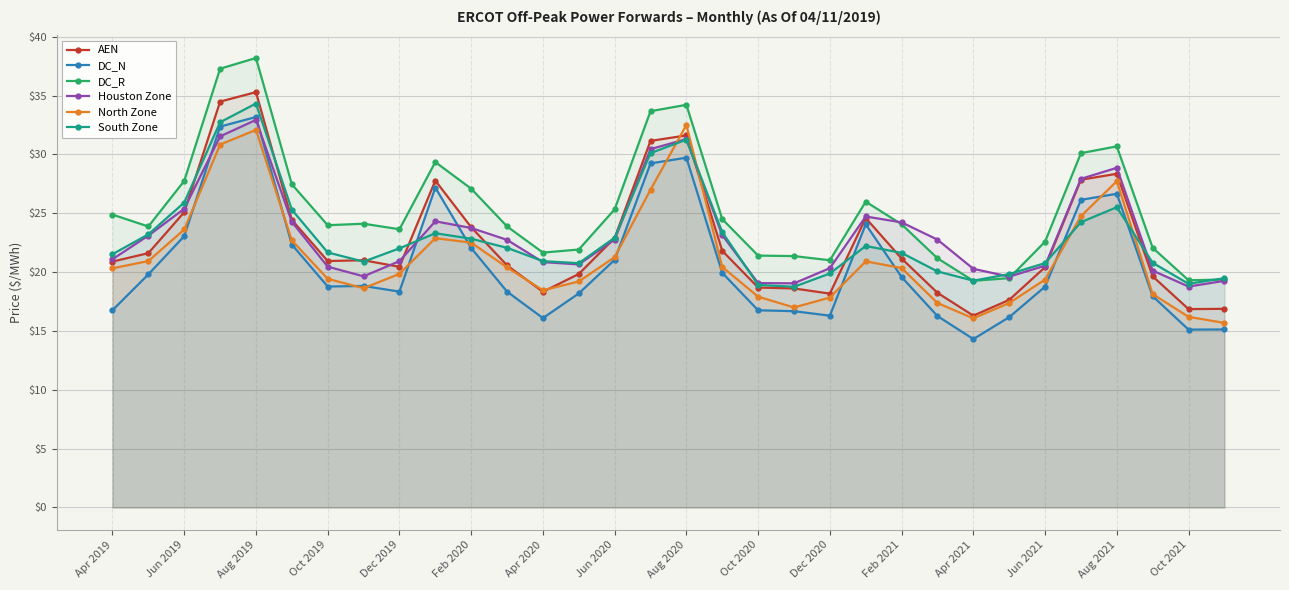

What is the approximate value of North Zone at Oct 2019?

19.4